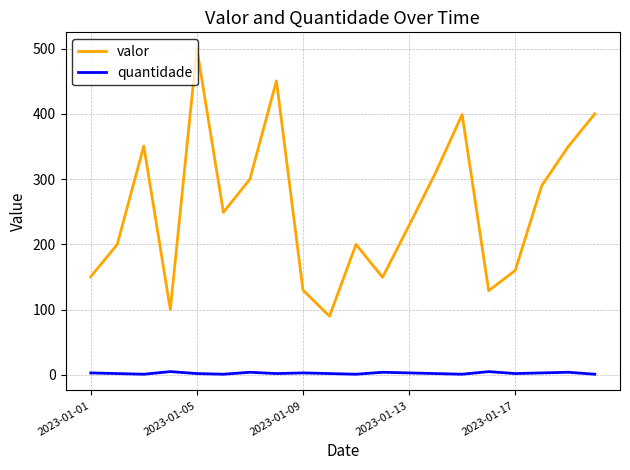

Which series has the largest range (max minus min)?

valor